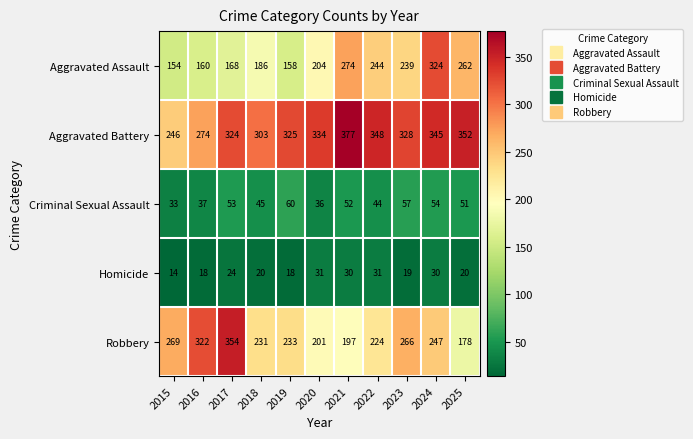

At which category is the sum across all series the highest?

2024